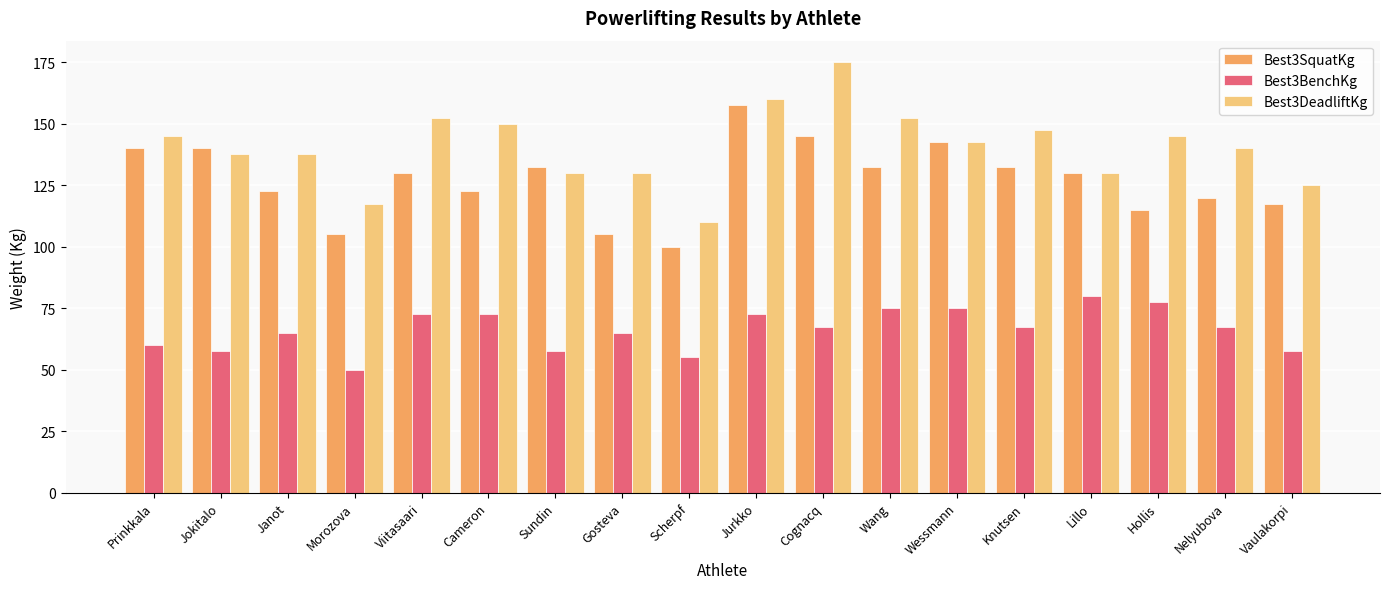

Which series changed the most between Gosteva and Lillo?

Best3SquatKg